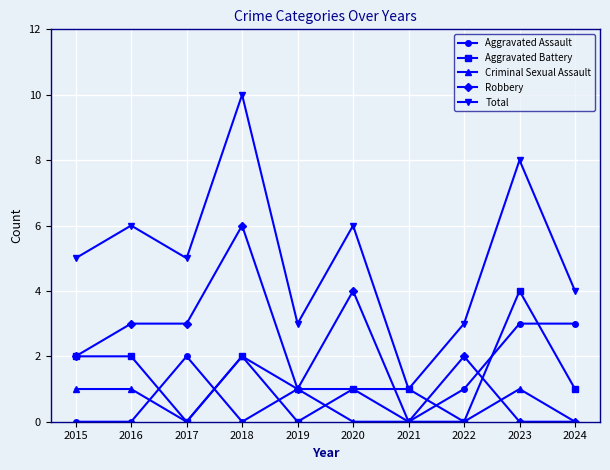

Which series has the largest range (max minus min)?

Total